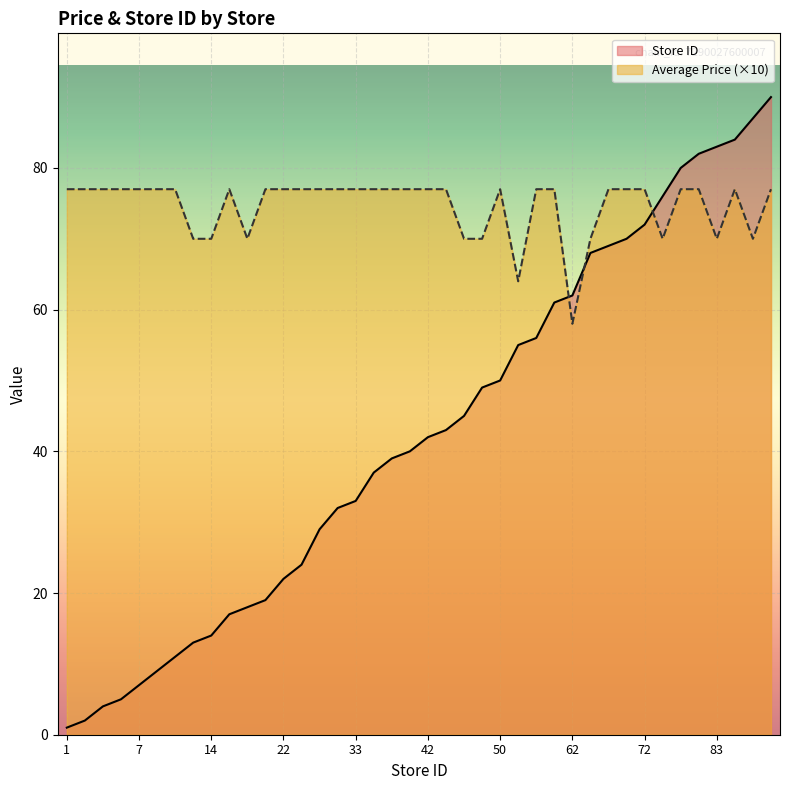

At which category does the chart reach its peak across all series?

90